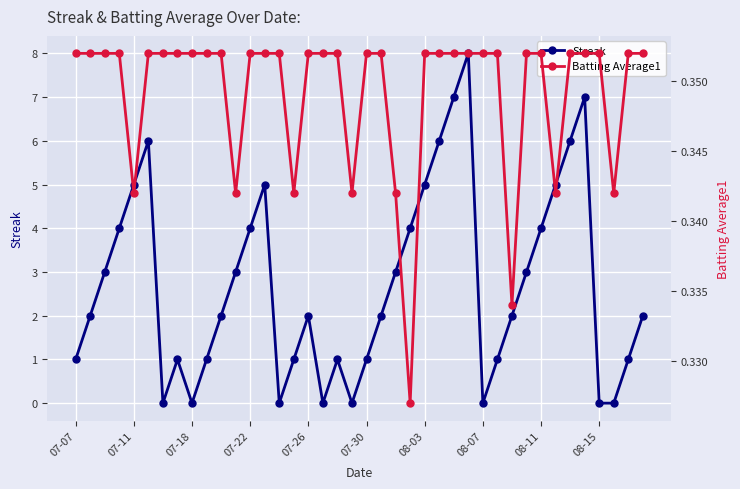

Which series changed the most between 26 and 37?

Streak